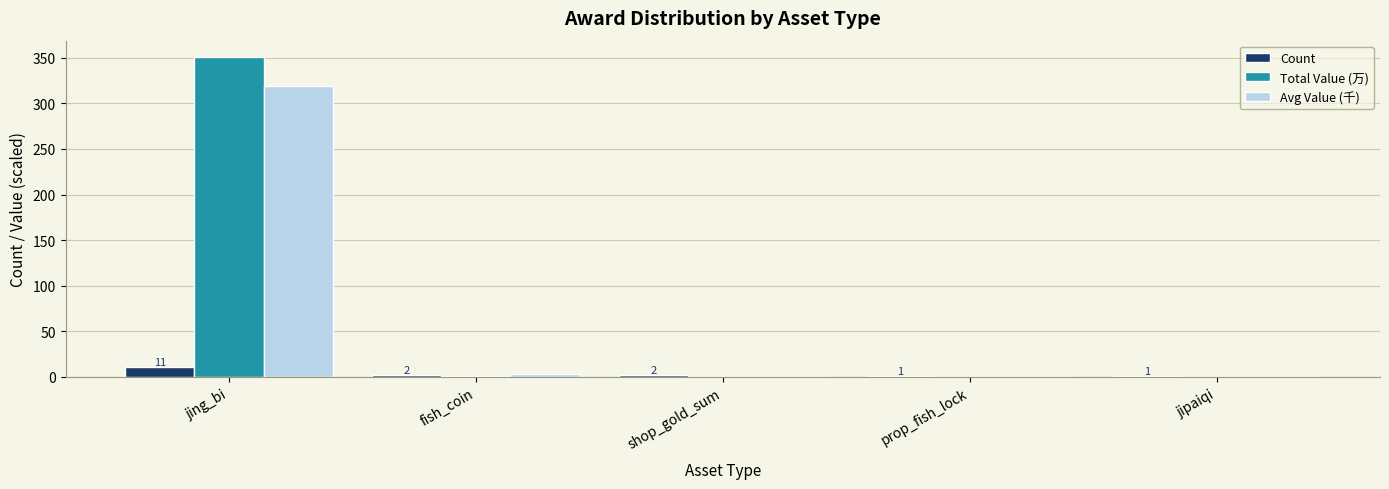

What is the difference between the Count values at shop_gold_sum and jing_bi?

9.0